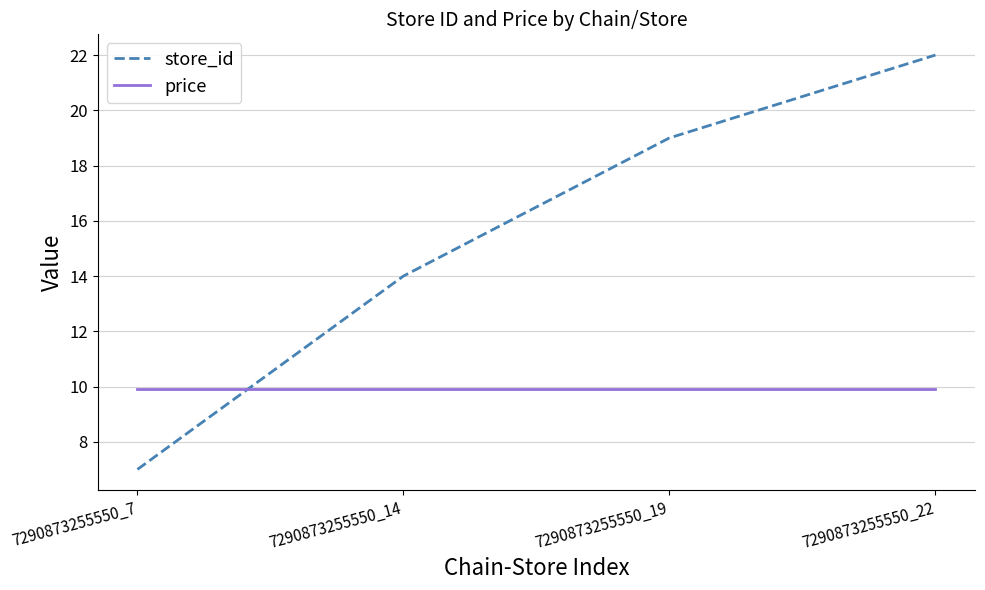

How many series are shown in this chart?

2